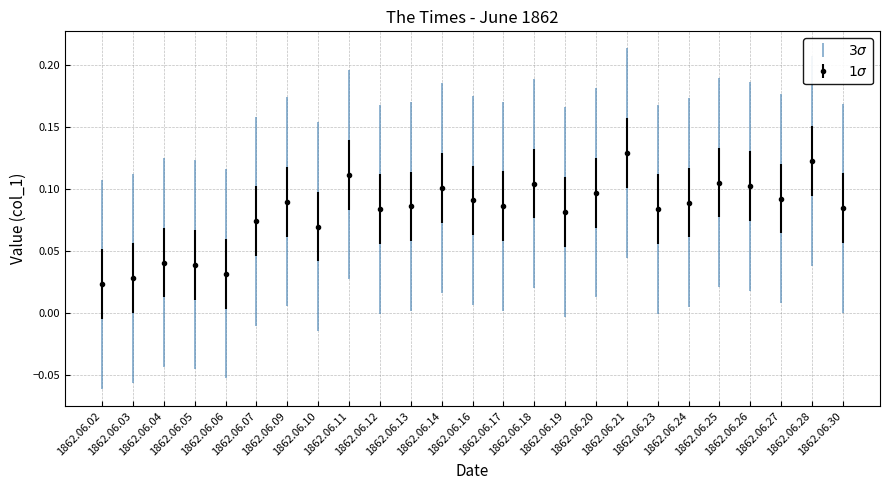

Count the values in the range 0 to 1.

25